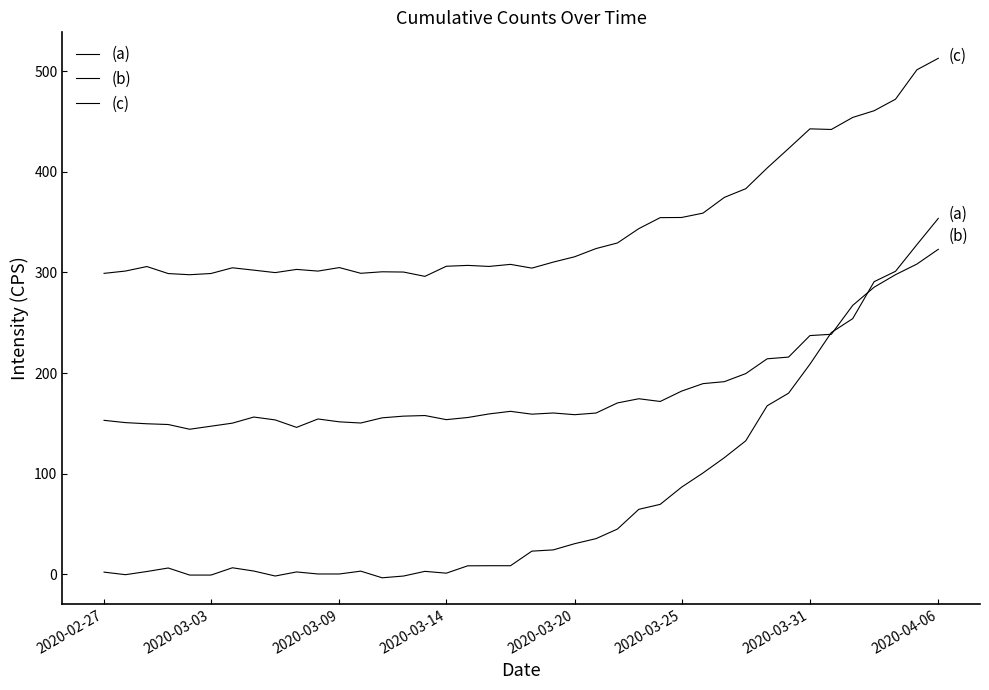

Does the chart display data point markers on the line(s)?

No